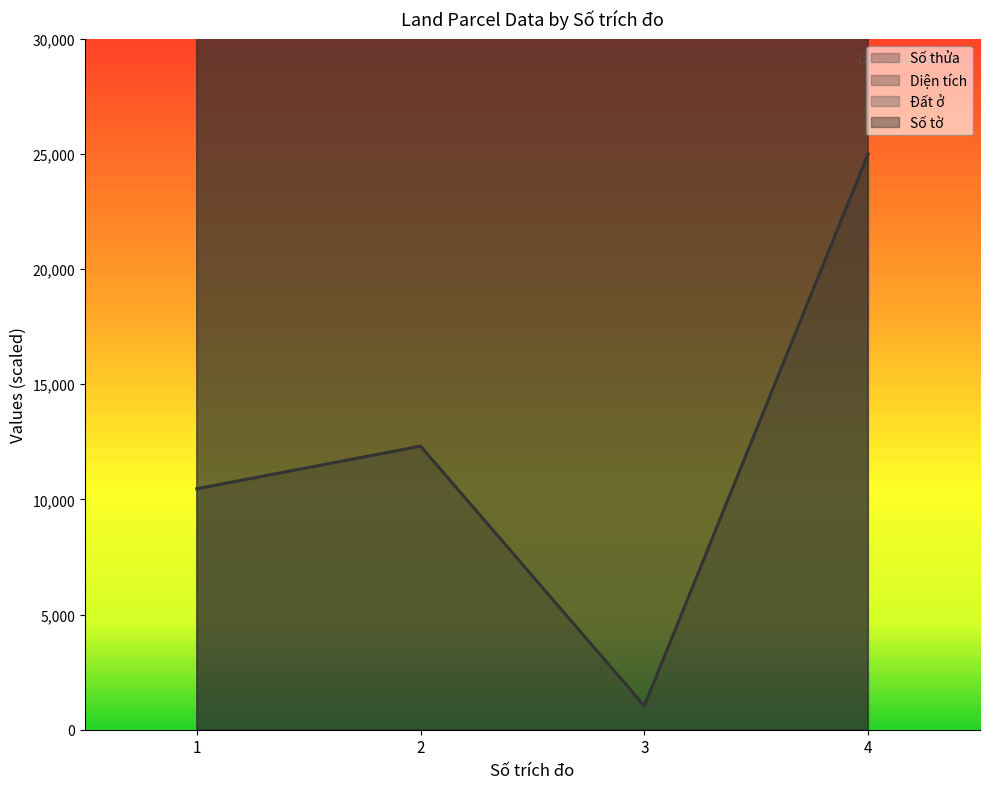

How many lines are shown in the chart?

4